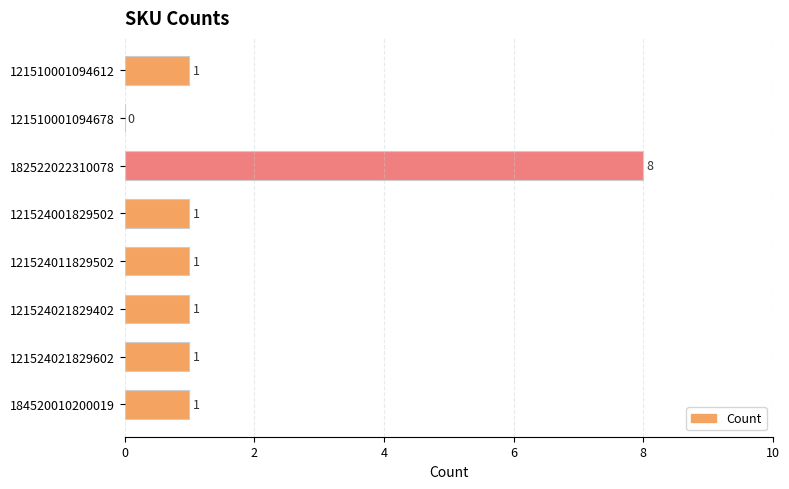

The value at 121524011829502 is 1. True or false?

True